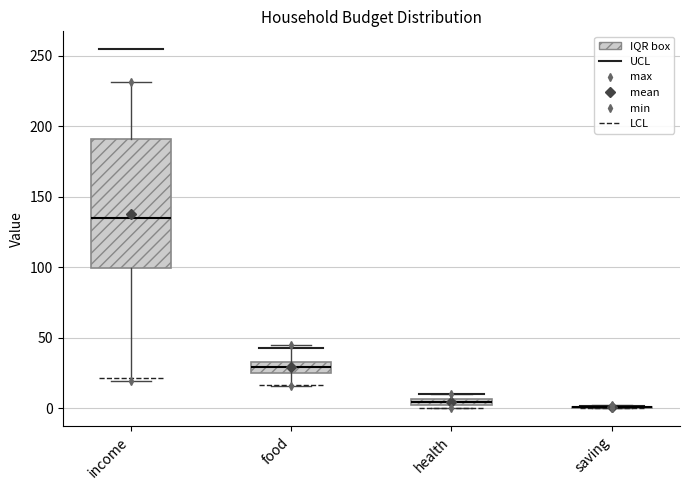

Which box is the tallest, from its lower edge to its upper edge?

income